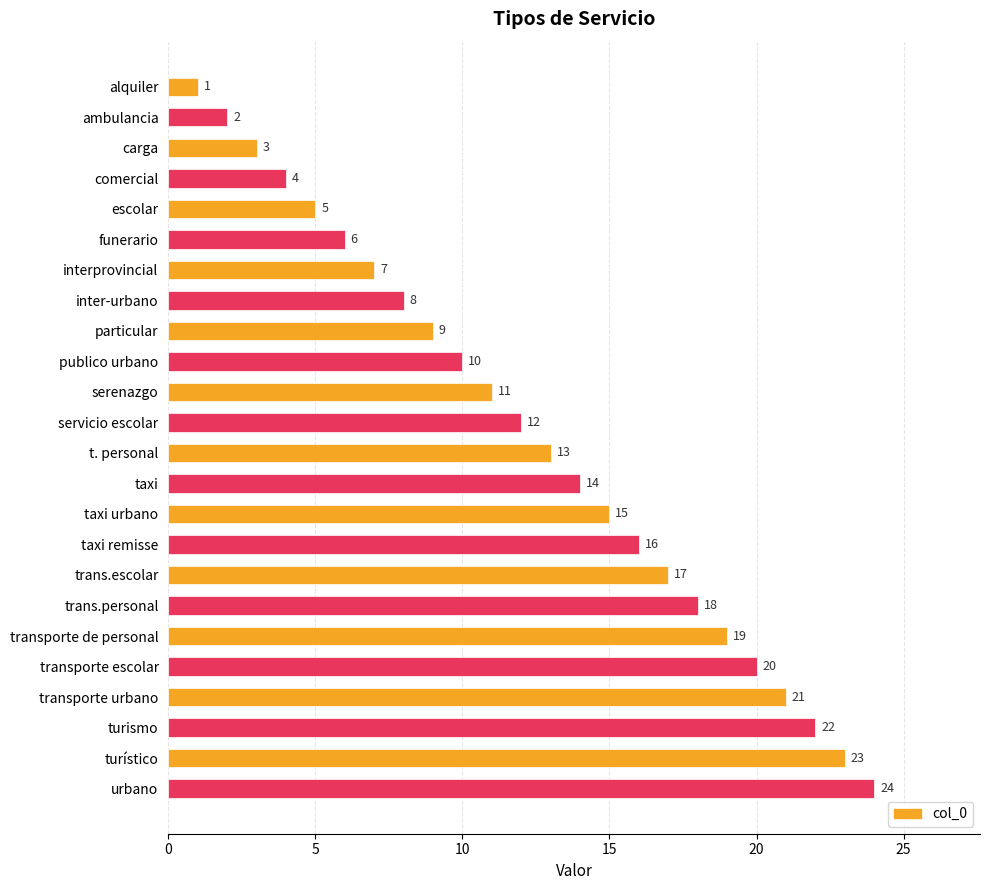

Rank the categories by value from highest to lowest.

urbano, turístico, turismo, transporte urbano, transporte escolar, transporte de personal, trans.personal, trans.escolar, taxi remisse, taxi urbano, taxi, t. personal, servicio escolar, serenazgo, publico urbano, particular, inter-urbano, interprovincial, funerario, escolar, comercial, carga, ambulancia, alquiler